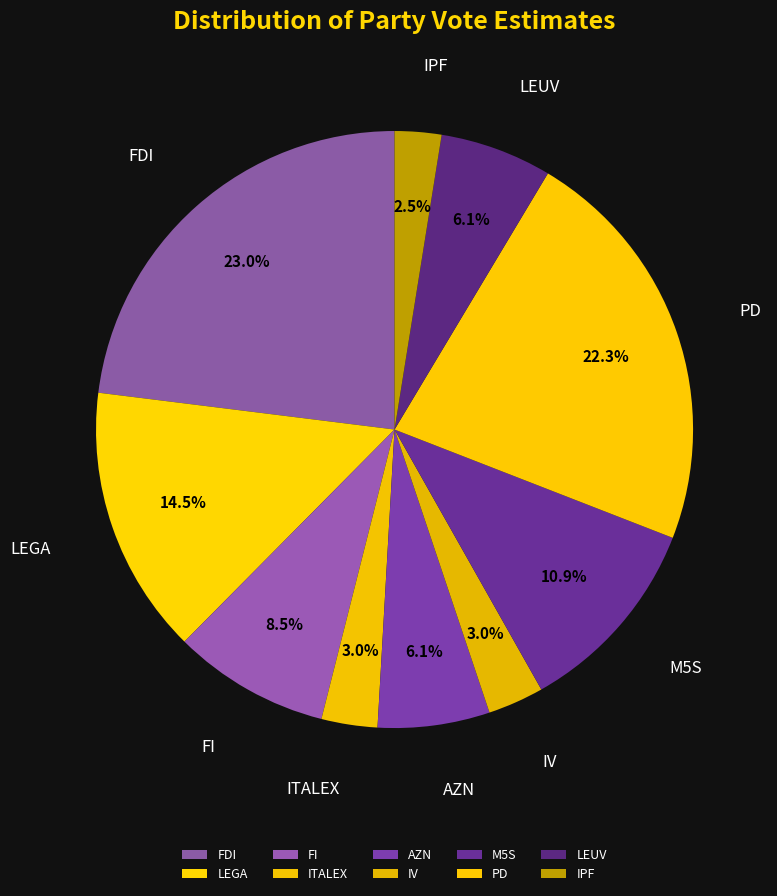

Which slice is the smallest?

IPF